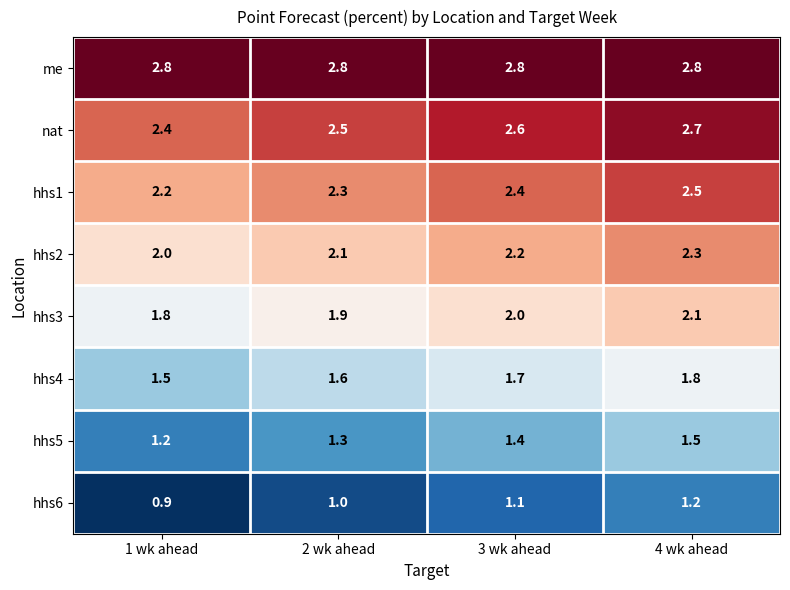

What is the maximum value shown in the chart?

2.8